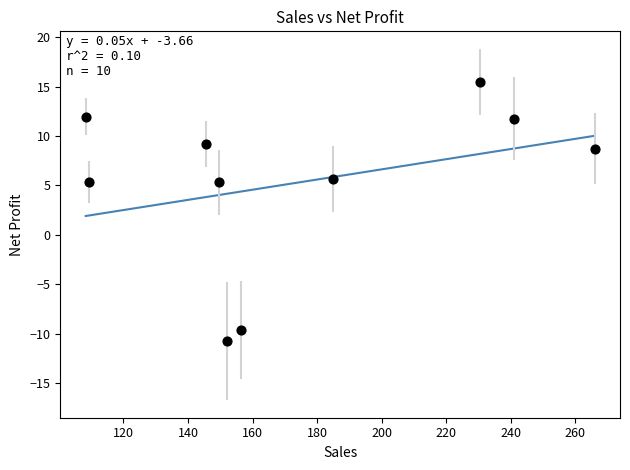

What is the range of X values (max minus min)?

157.6